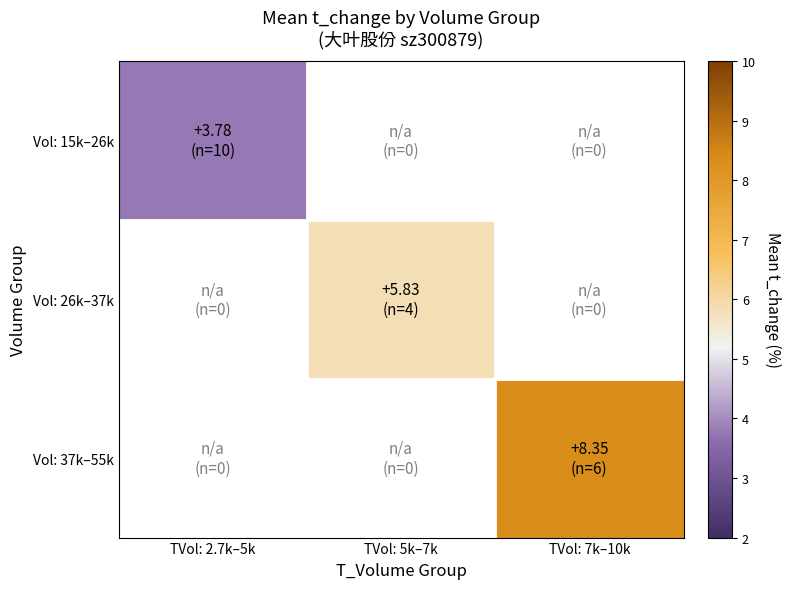

Rank the series at TVol: 7k–10k from lowest to highest value.

Vol: 15k–26k, Vol: 26k–37k, Vol: 37k–55k